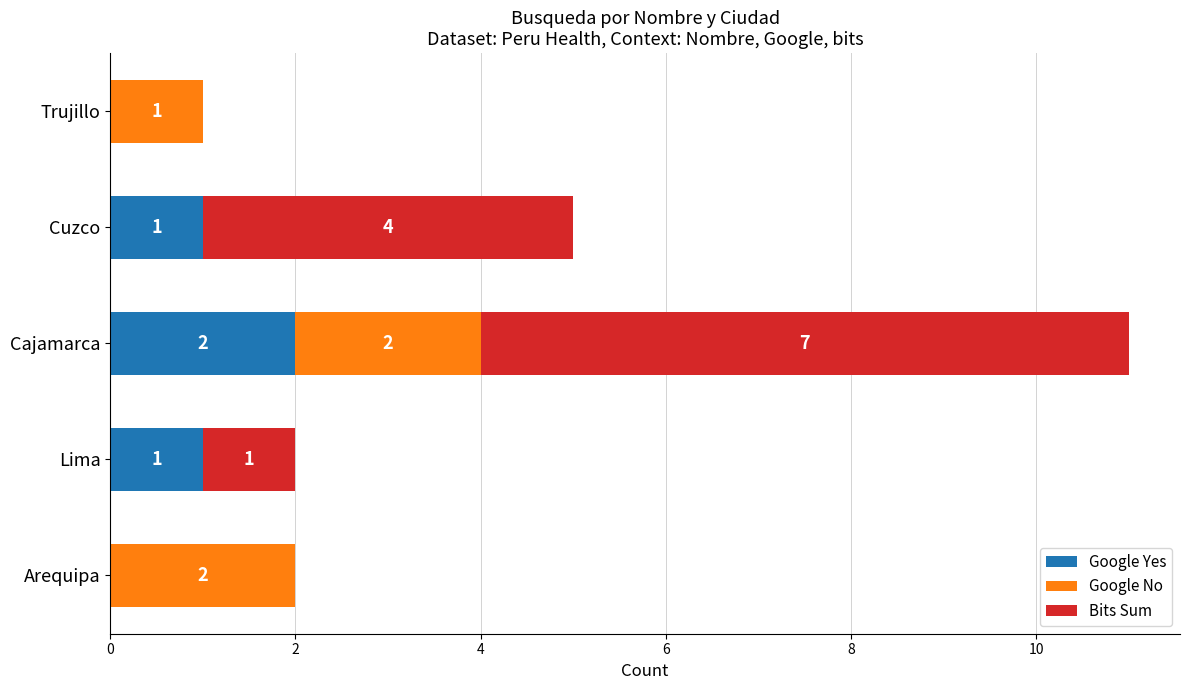

What are all the series names shown in the legend?

Google Yes, Google No, Bits Sum